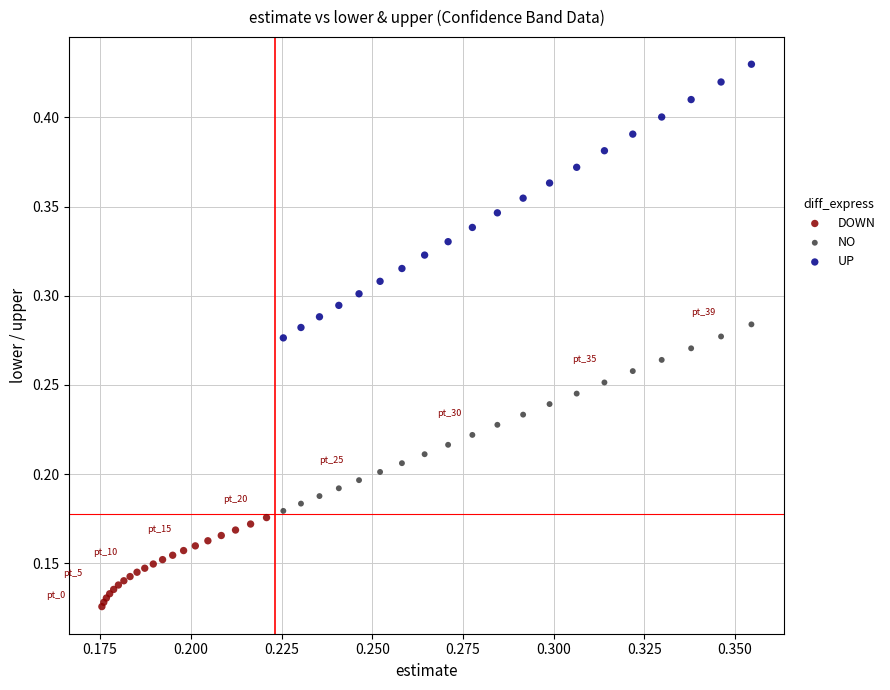

Which series contains the highest Y value?

UP